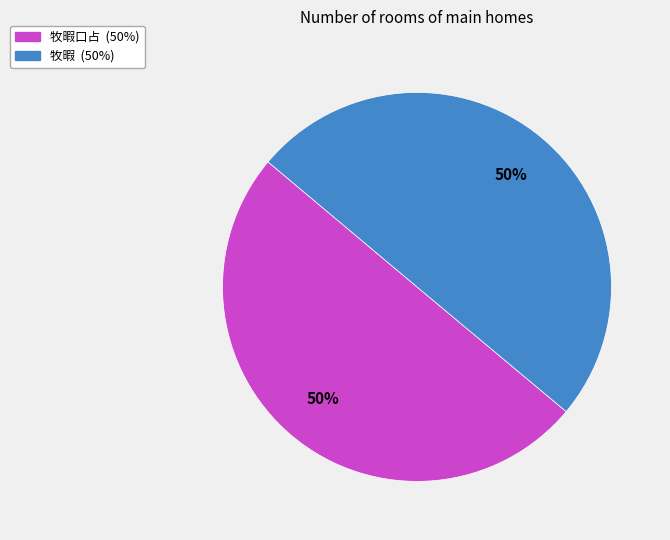

To the nearest percent, what is the average slice percentage?

50%